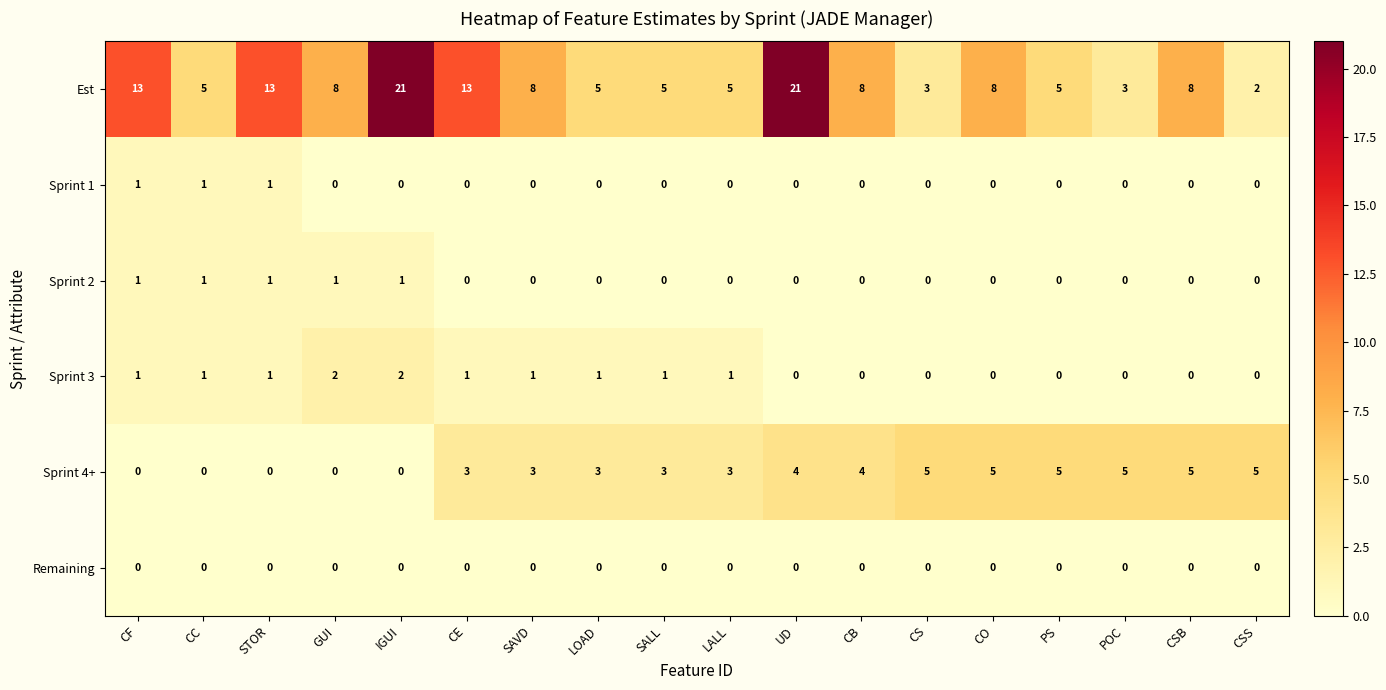

Count the Sprint 2 values in the range 0 to 1.

18